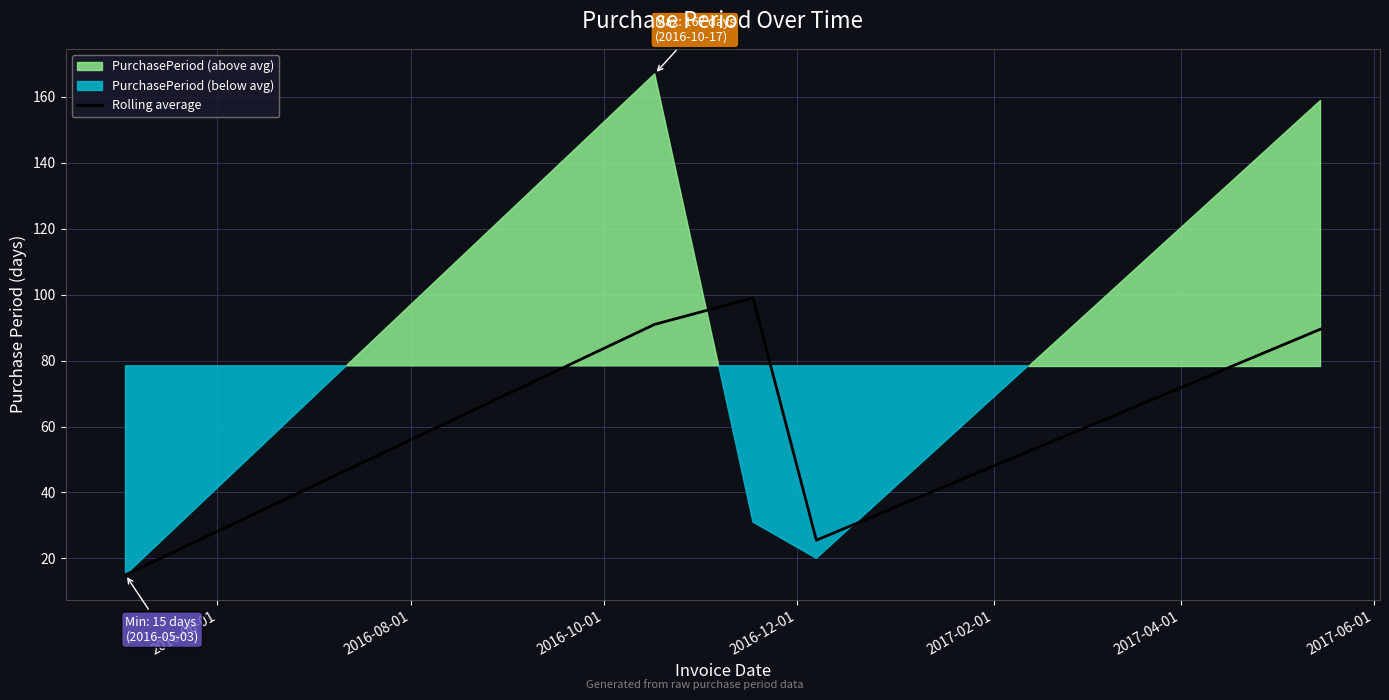

What is the average value?

64.0